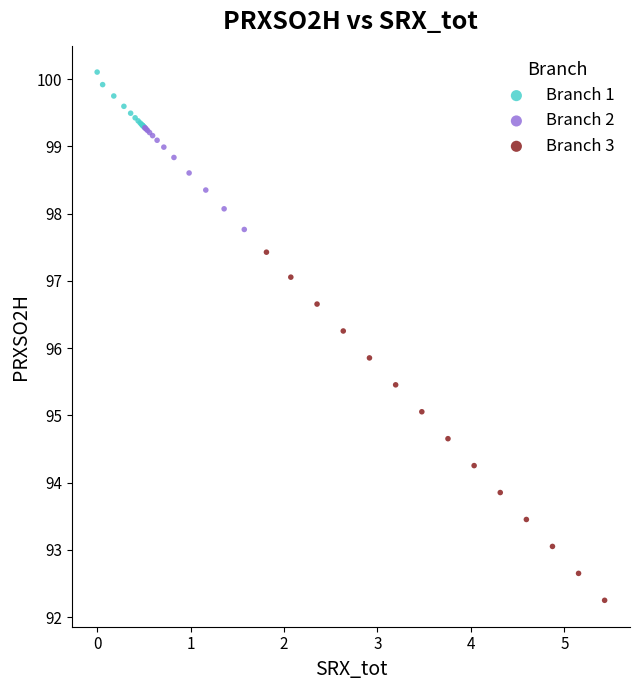

Which series has the largest Y range (max minus min)?

Branch 3